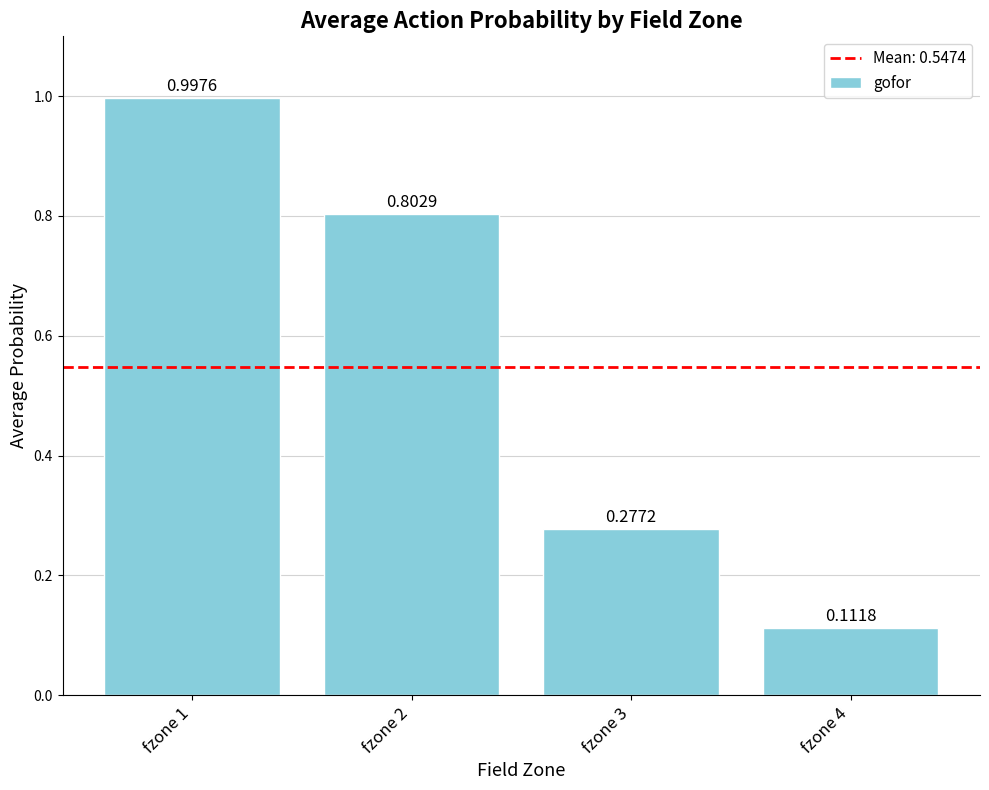

What is the sum of all values?

2.2